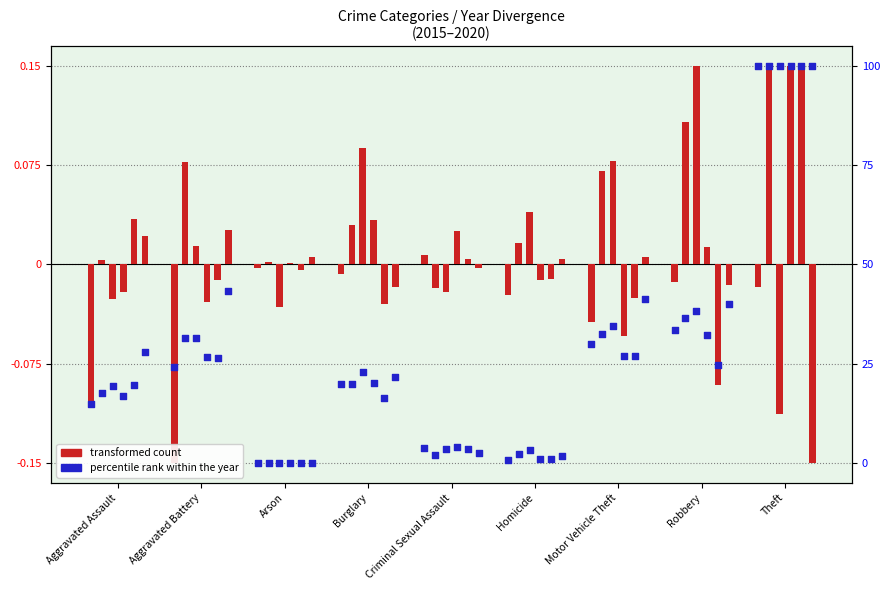

Between Aggravated Battery and Motor Vehicle Theft, which is larger?

Motor Vehicle Theft